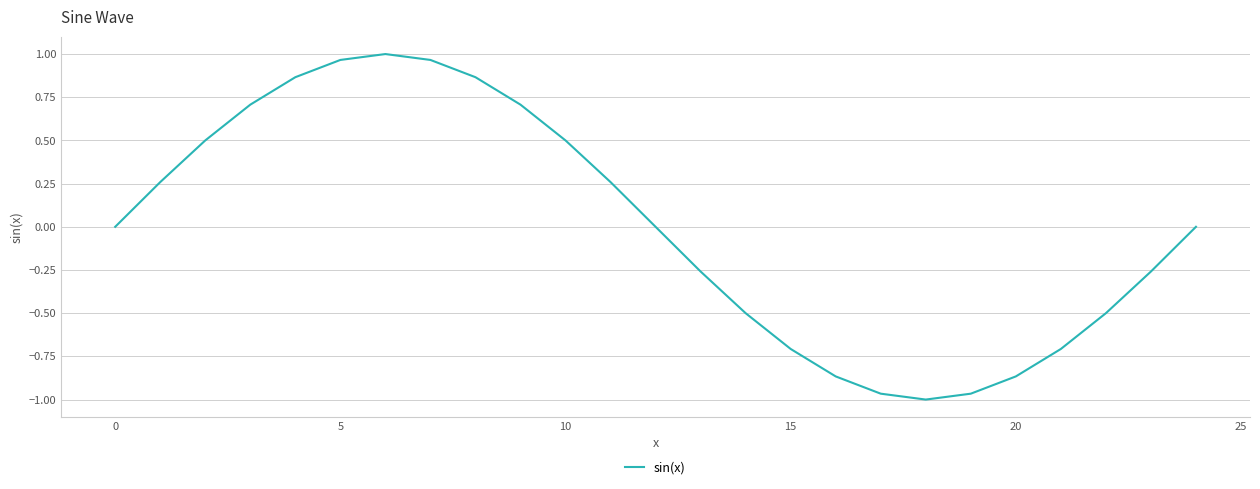

Is it true that the value at 10 is 0.5?

True